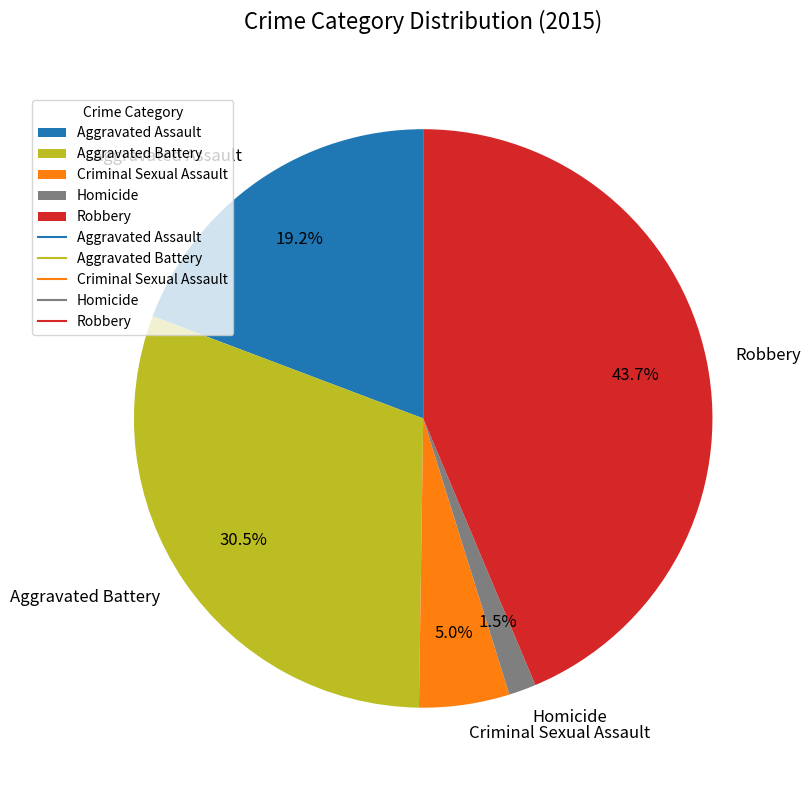

To the nearest percent, what portion does Criminal Sexual Assault represent?

5%